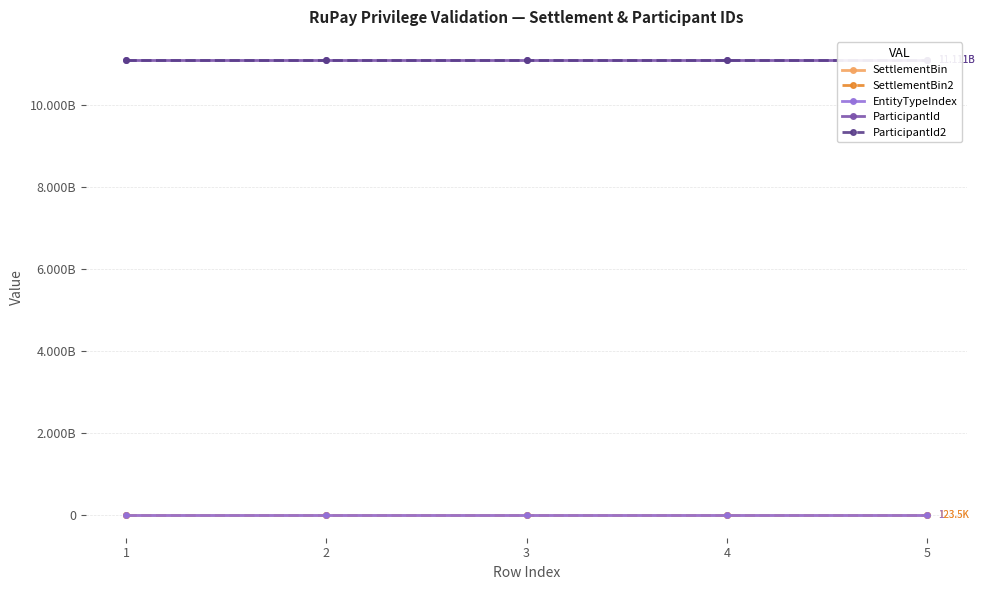

Reading left to right, extract all data points from this chart.

SettlementBin: 123459	123456	123456	123459	123459
SettlementBin2: 123460	123461	123461	123460	123460
EntityTypeIndex: 1	1	1	1	1
ParticipantId: 11111111111	11111111111	11111111111	11111111111	11111111111
ParticipantId2: 11111111111	11111111111	11111111111	11111111111	11111111111